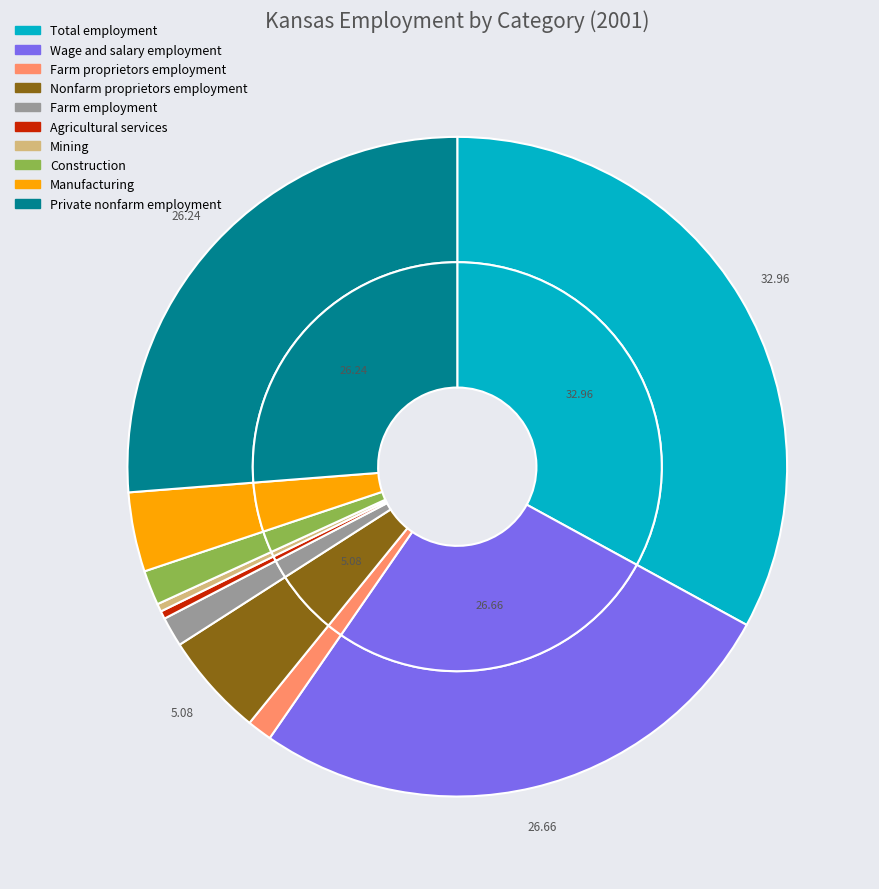

To the nearest percent, what is the difference between the largest and smallest slice percentages?

33%